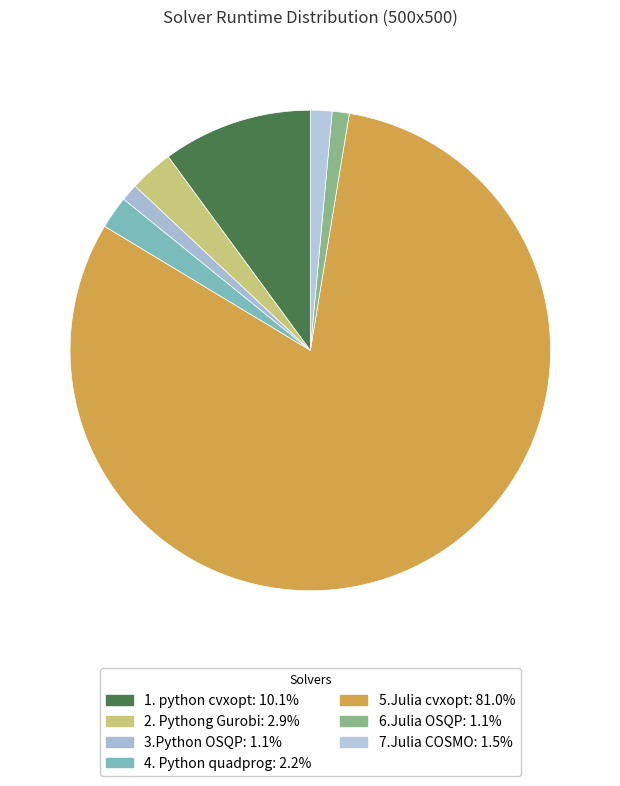

Which slice is the smallest?

6.Julia OSQP